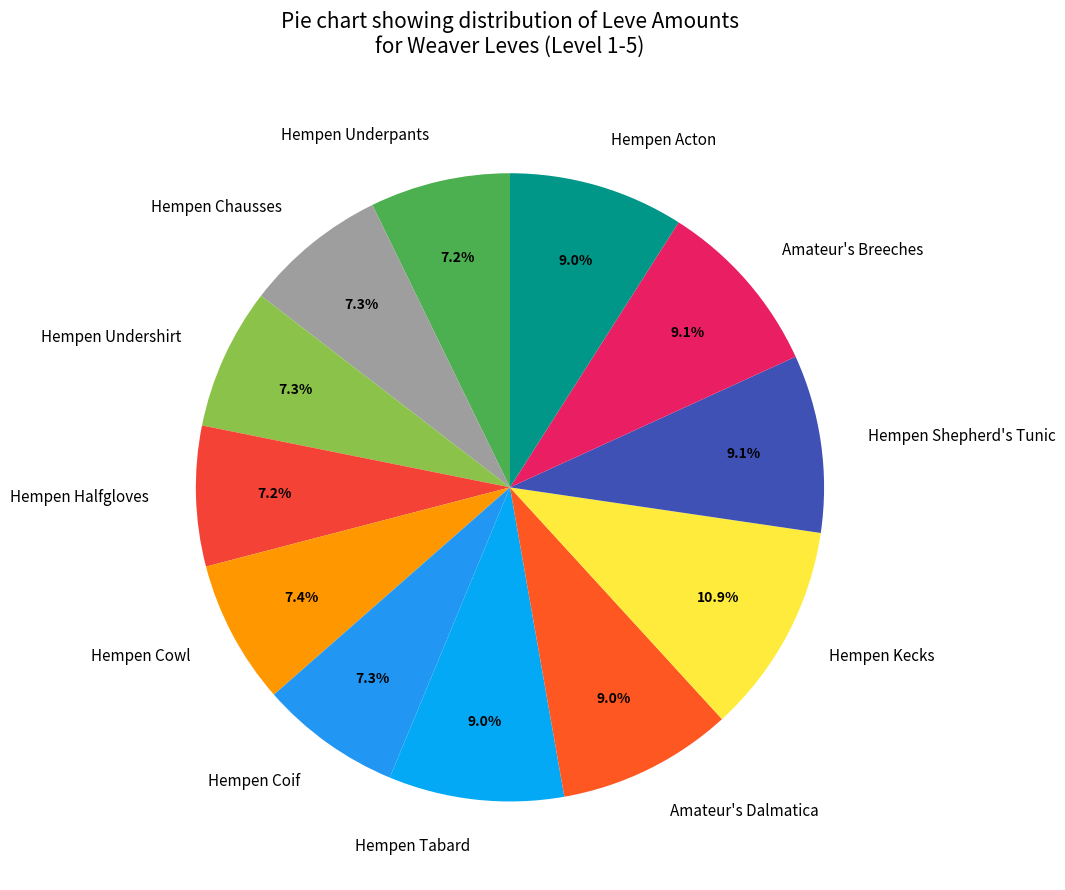

How many segments does this pie chart have?

12